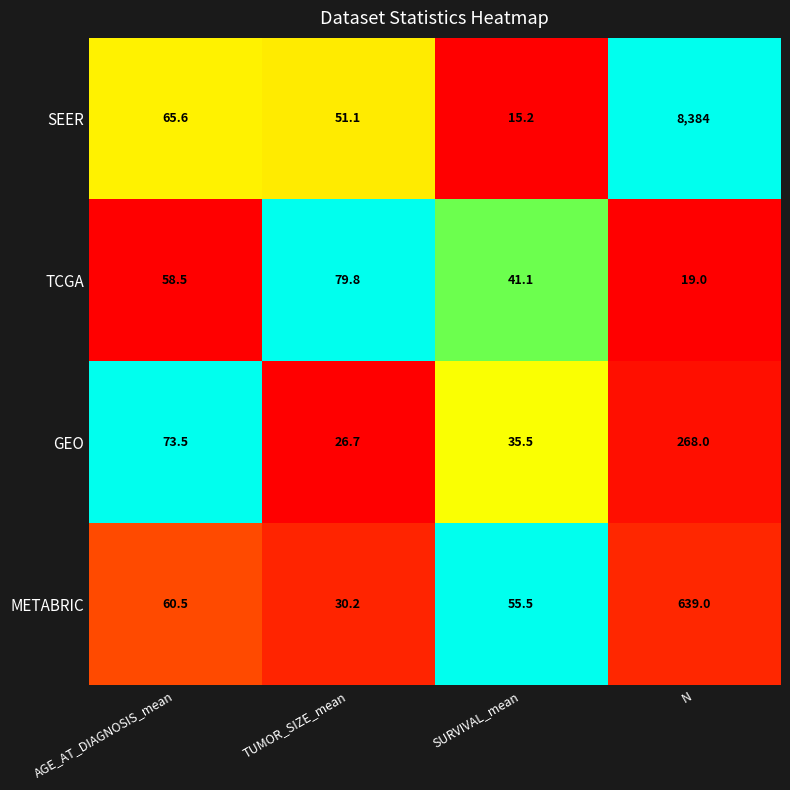

Reading right to left, what are all the values shown in this chart?

SEER: 8384.0	15.2	51.1	65.6
TCGA: 19.0	41.1	79.8	58.5
GEO: 268.0	35.5	26.7	73.5
METABRIC: 639.0	55.5	30.2	60.5